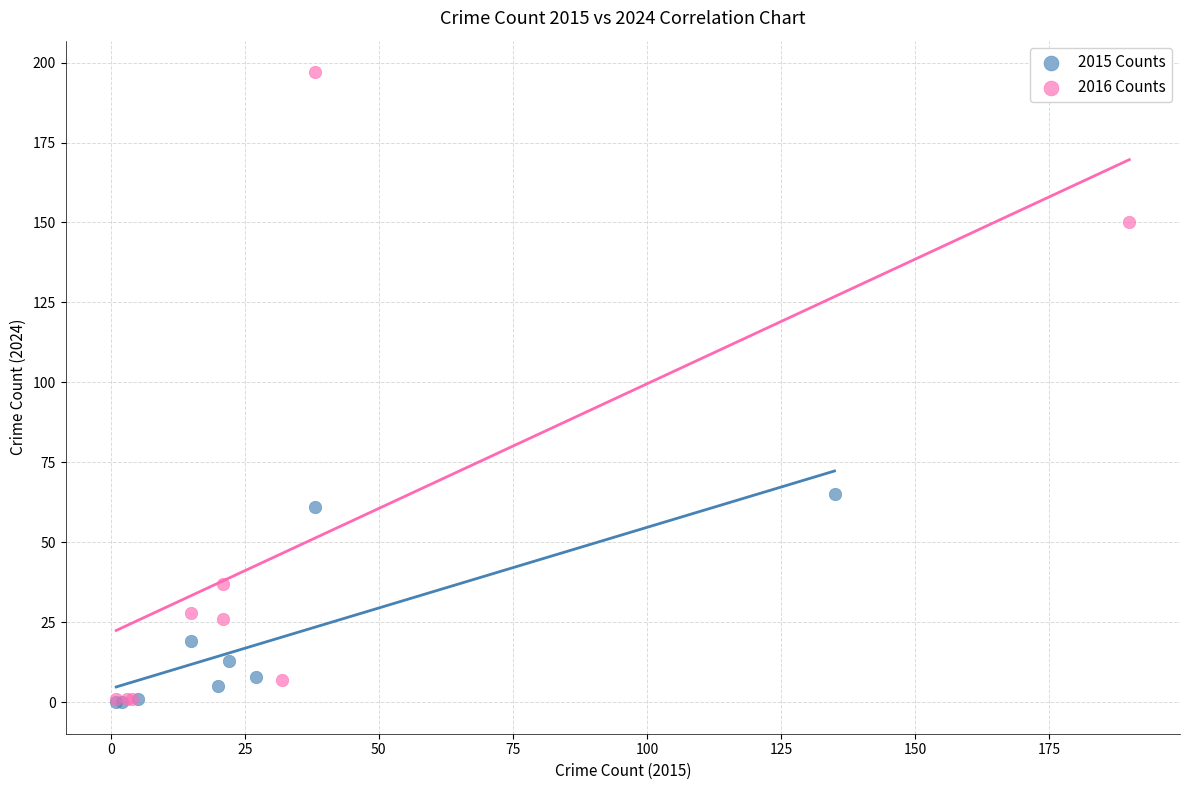

Which series has the largest Y range (max minus min)?

2016 Counts